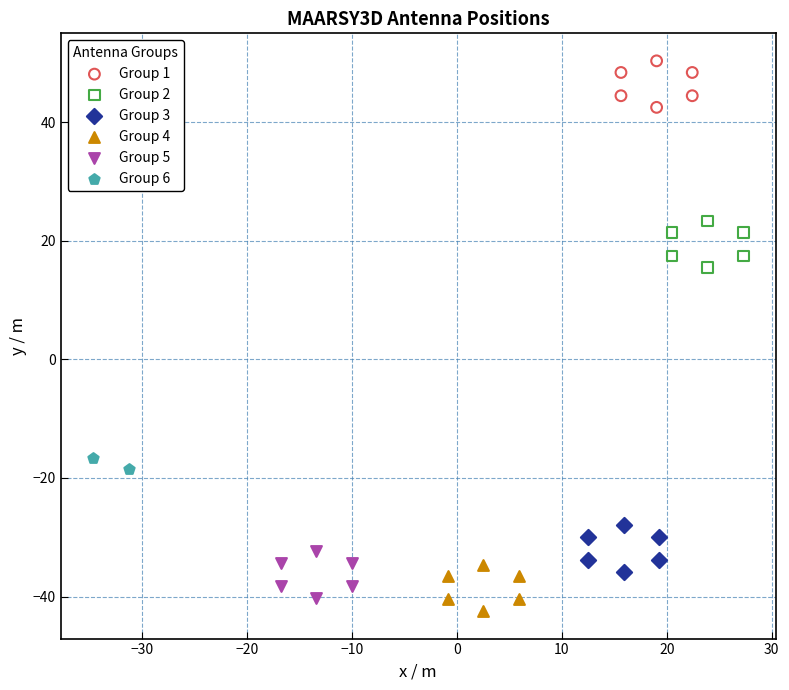

Which series has the widest spread of Y values?

Group 5